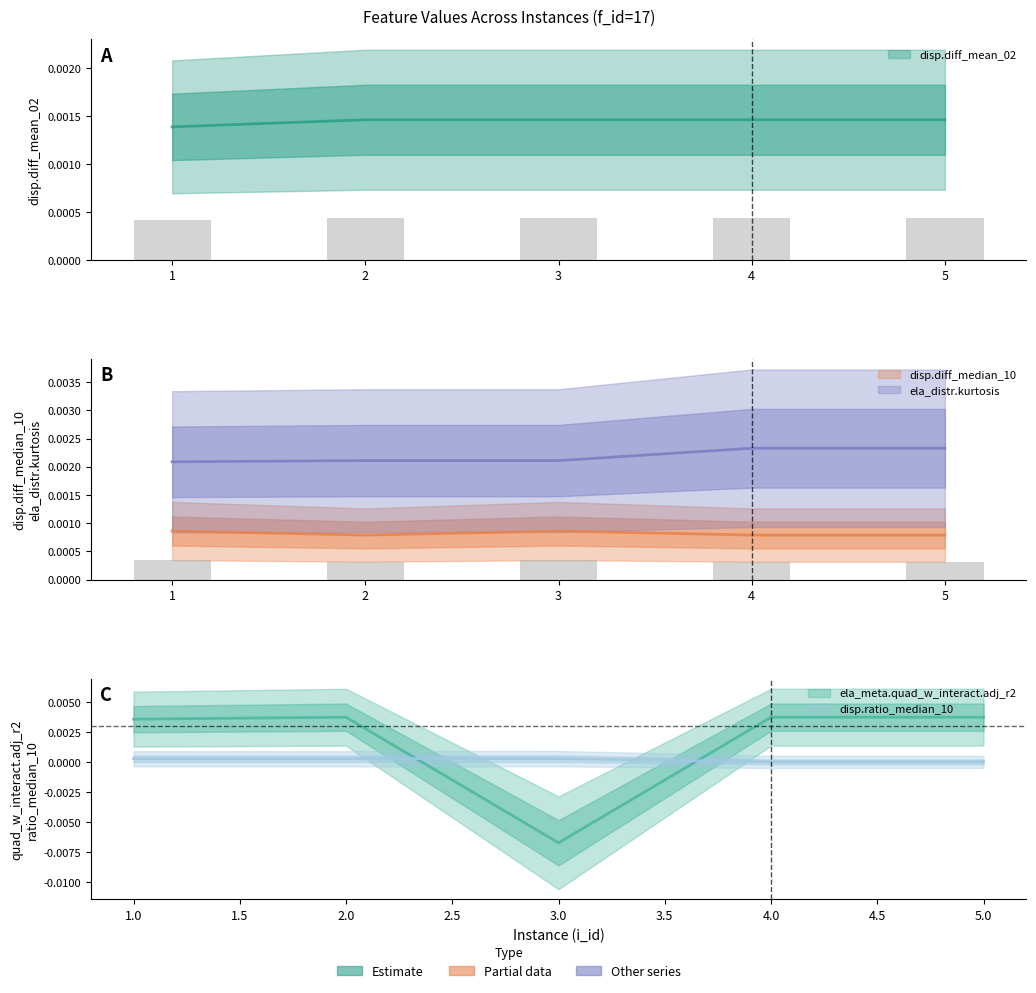

At which label does ela_meta.quad_w_interact.adj_r2 reach its minimum?

3